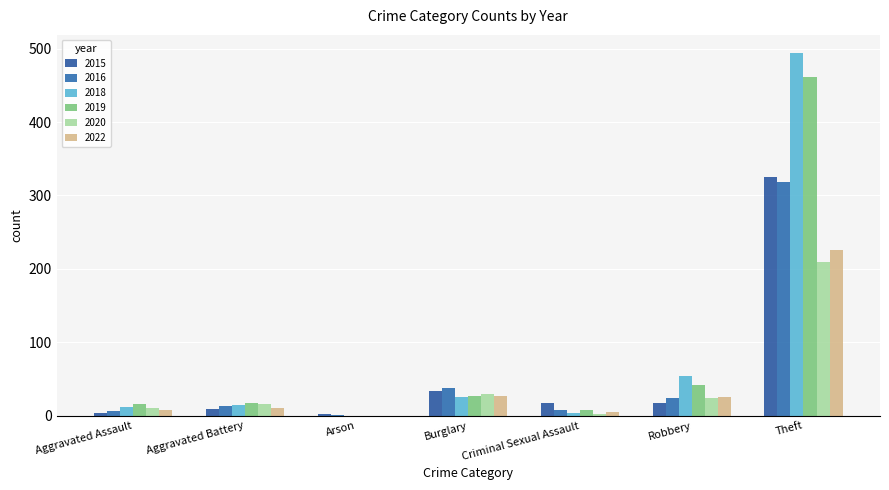

At which label does 2015 reach its peak?

Theft